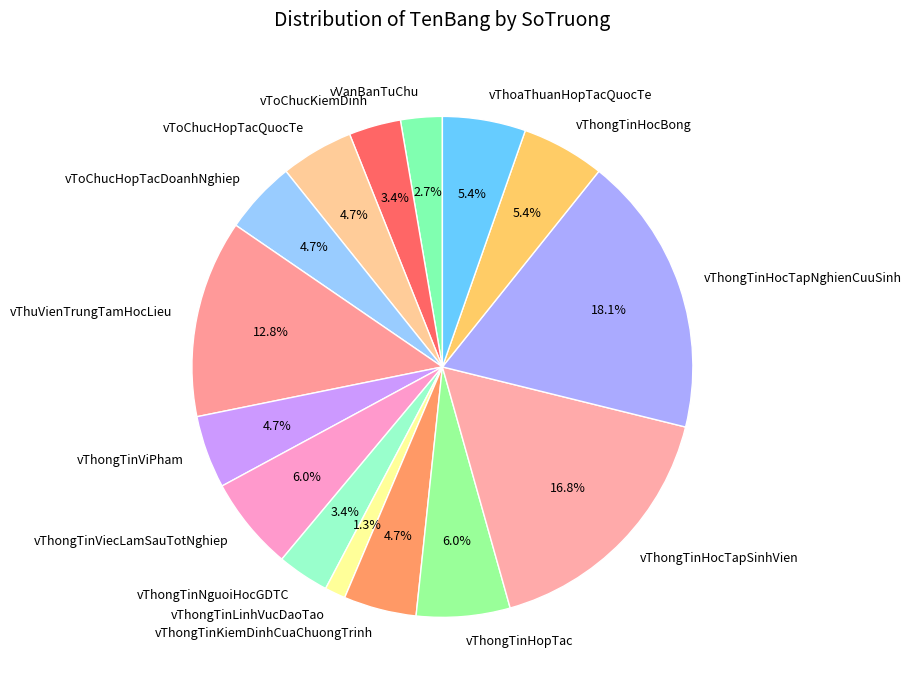

Does vThongTinHocTapSinhVien account for over 50% of the chart?

No